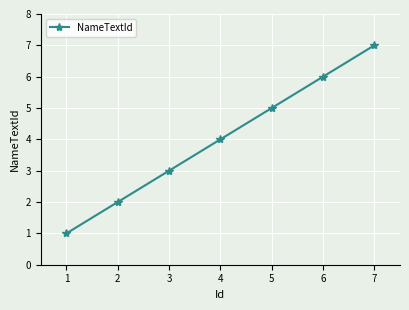

Reading left to right, extract all data points from this chart.

1	2	3	4	5	6	7